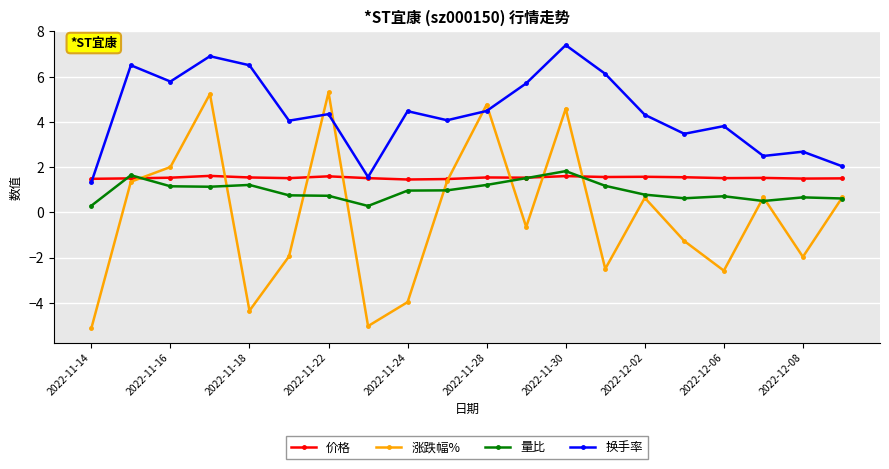

True or false: 换手率 and 涨跌幅% intersect in this chart.

True